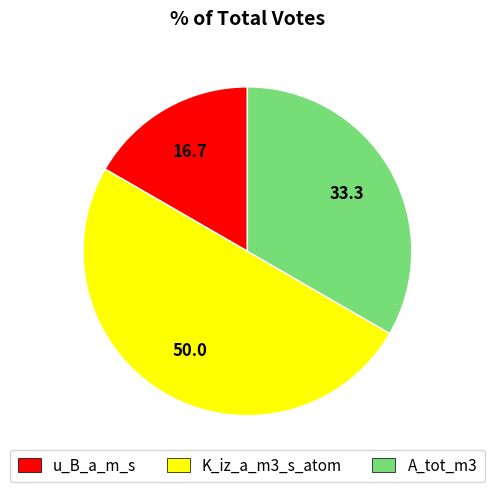

Which slice is the smallest?

u_B_a_m_s